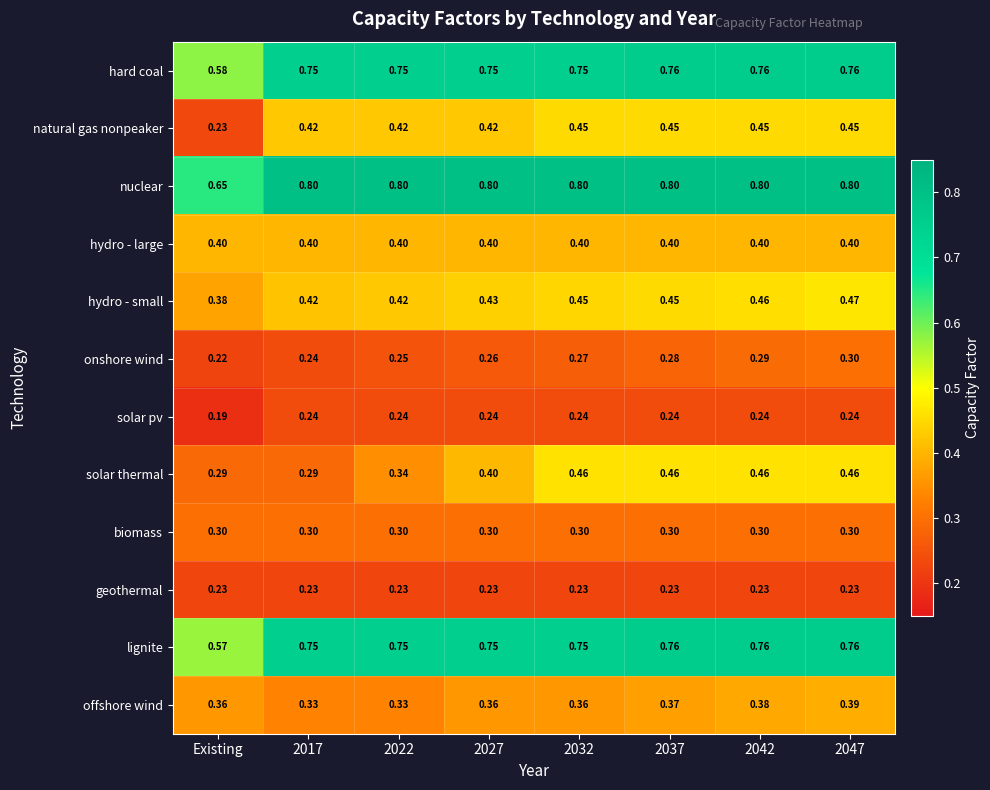

At which label does nuclear reach its minimum?

Existing